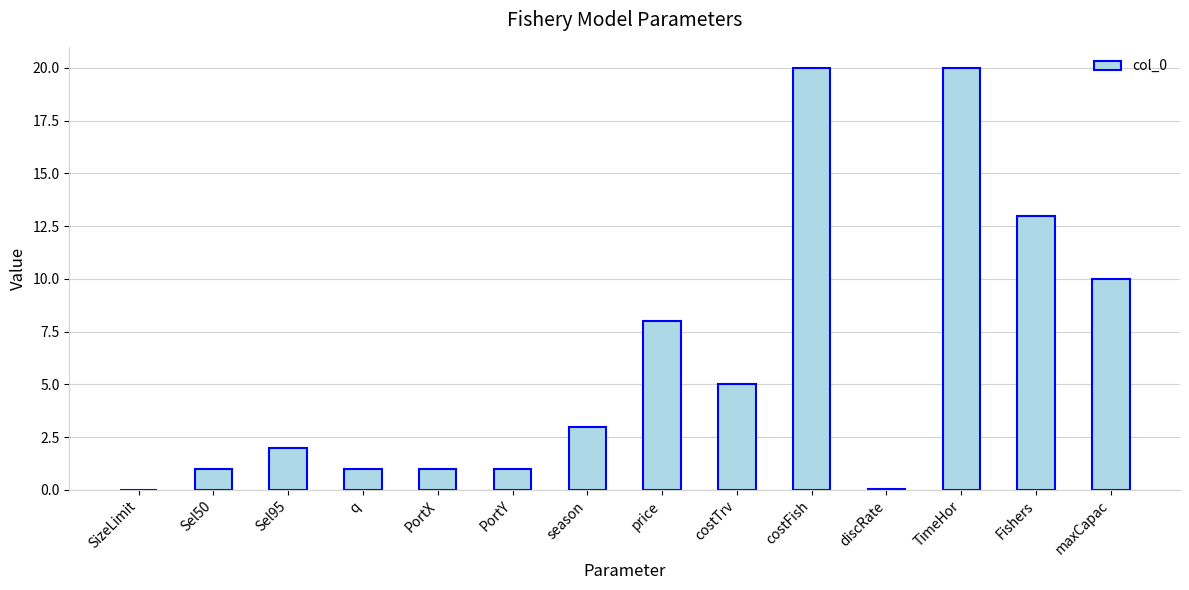

Which has a higher value, TimeHor or PortX?

TimeHor